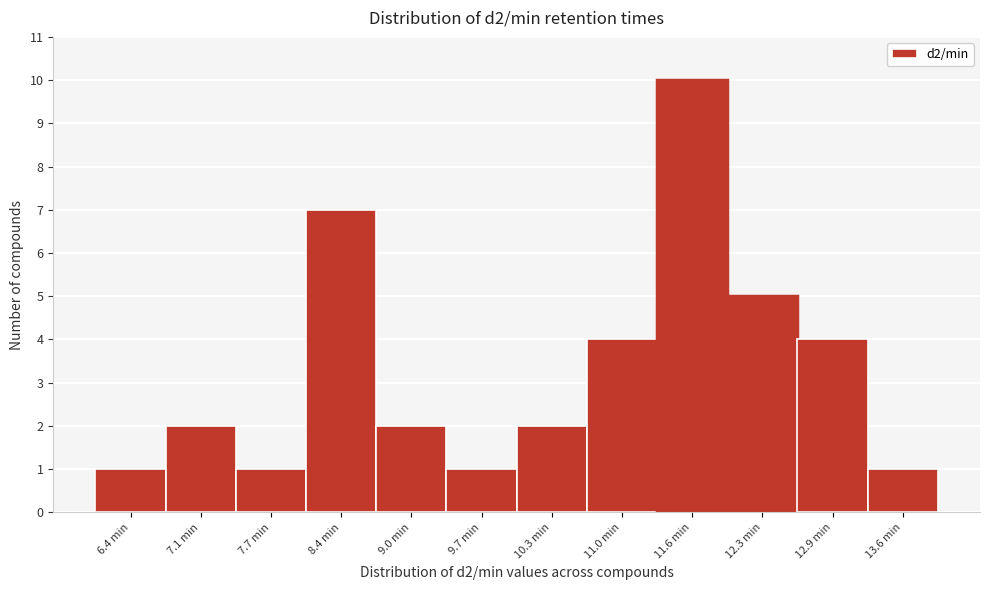

Reading left to right, transcribe this chart: for each bar, give the range it covers on the x-axis and its height. Neither the bar edges nor the heights are printed on the chart, so give them approximately, as read against the axes.

6.1 to 6.7: 1
6.7 to 7.4: 2
7.4 to 8.0: 1
8.0 to 8.7: 7
8.7 to 9.3: 2
9.3 to 10.0: 1
10.0 to 10.6: 2
10.6 to 11.3: 4
11.3 to 11.9: 10
11.9 to 12.6: 5
12.6 to 13.2: 4
13.2 to 13.9: 1